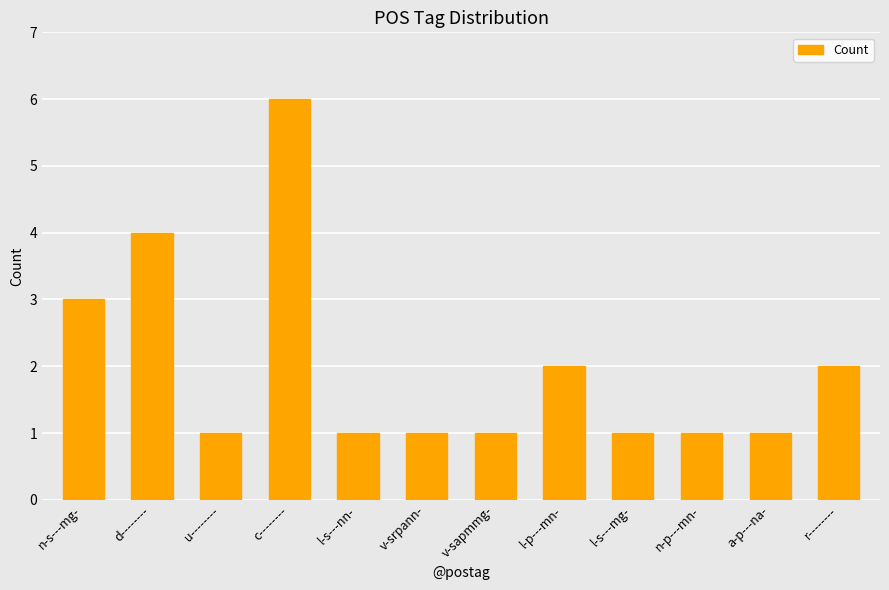

Reading left to right, extract all data points from this chart.

n-s---mg-=3	d--------=4	u--------=1	c--------=6	l-s---nn-=1	v-srpann-=1	v-sapmmg-=1	l-p---mn-=2	l-s---mg-=1	n-p---mn-=1	a-p---na-=1	r--------=2